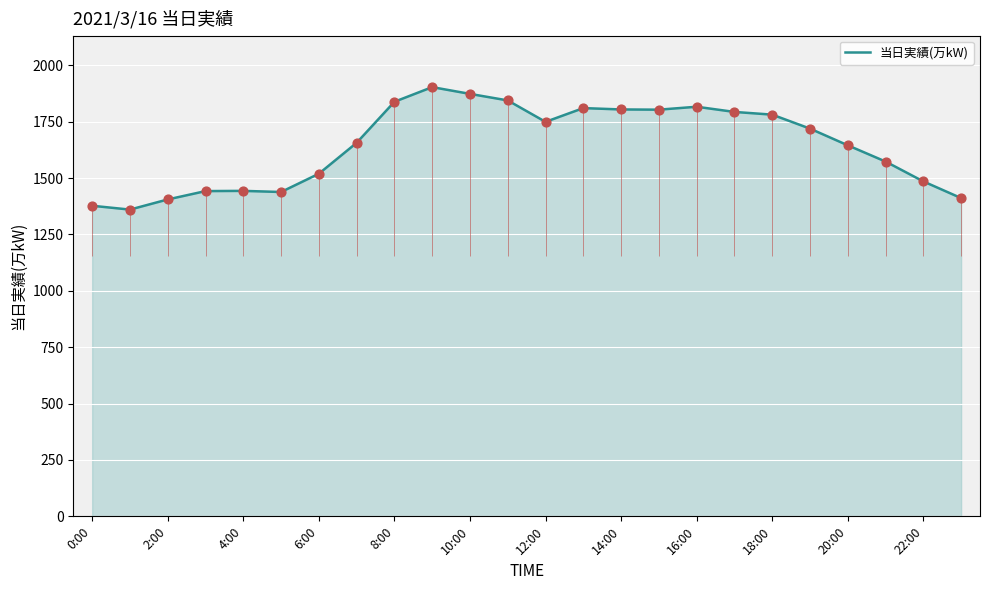

What is the highest value of the 当日実績(万kW) series?

1903